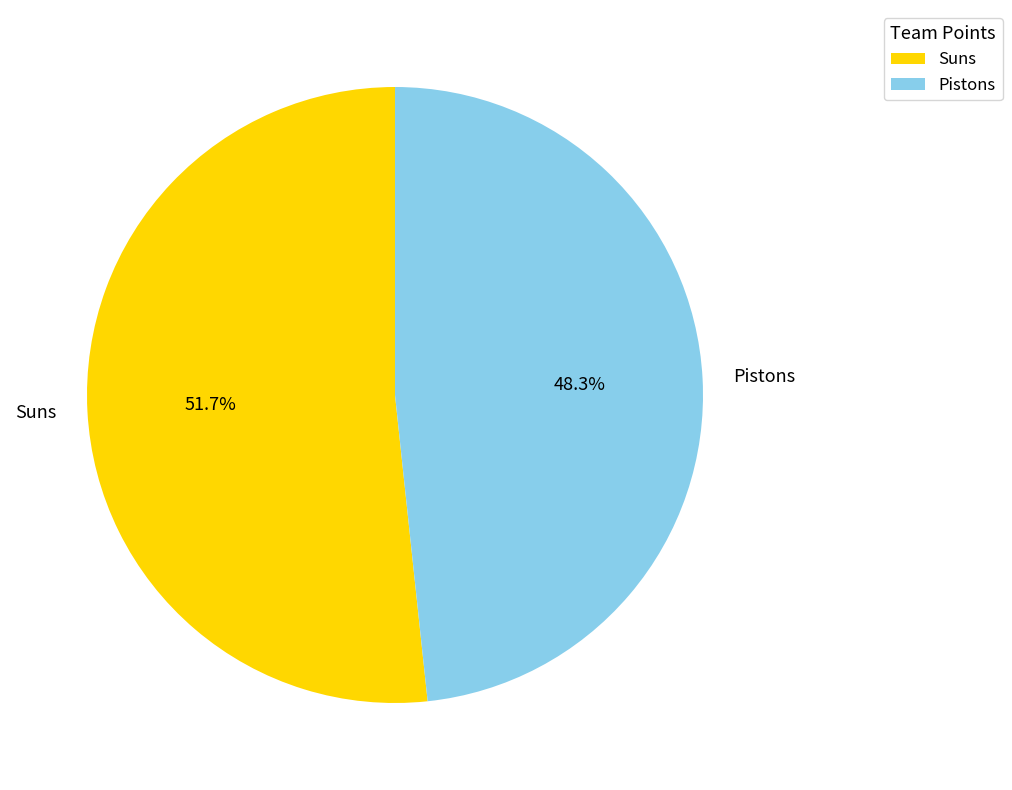

Rank the categories by value from highest to lowest.

Suns, Pistons